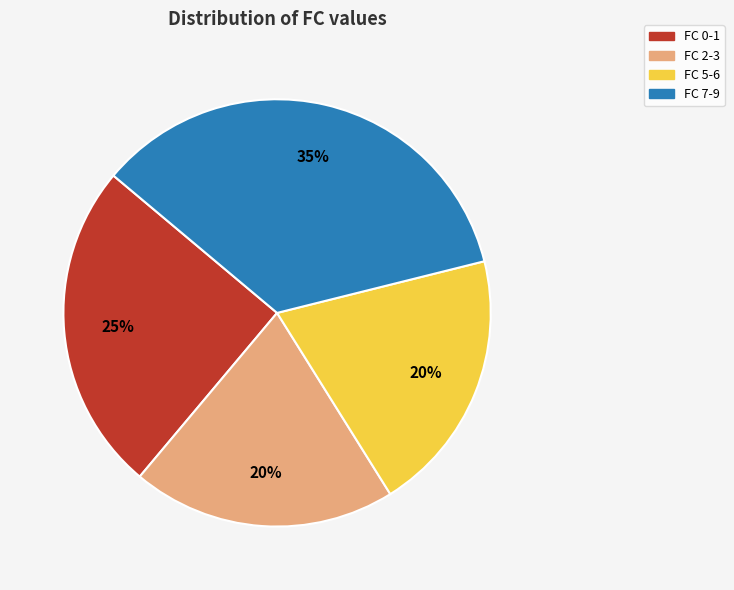

The FC 7-9 slice represents 35% of the pie. True or false?

True